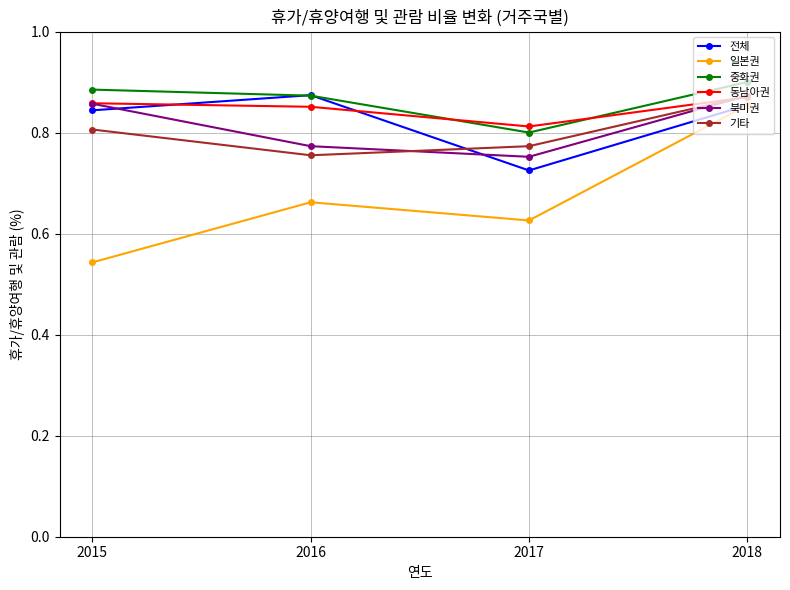

Count the 동남아권 values in the range 0 to 1.

4